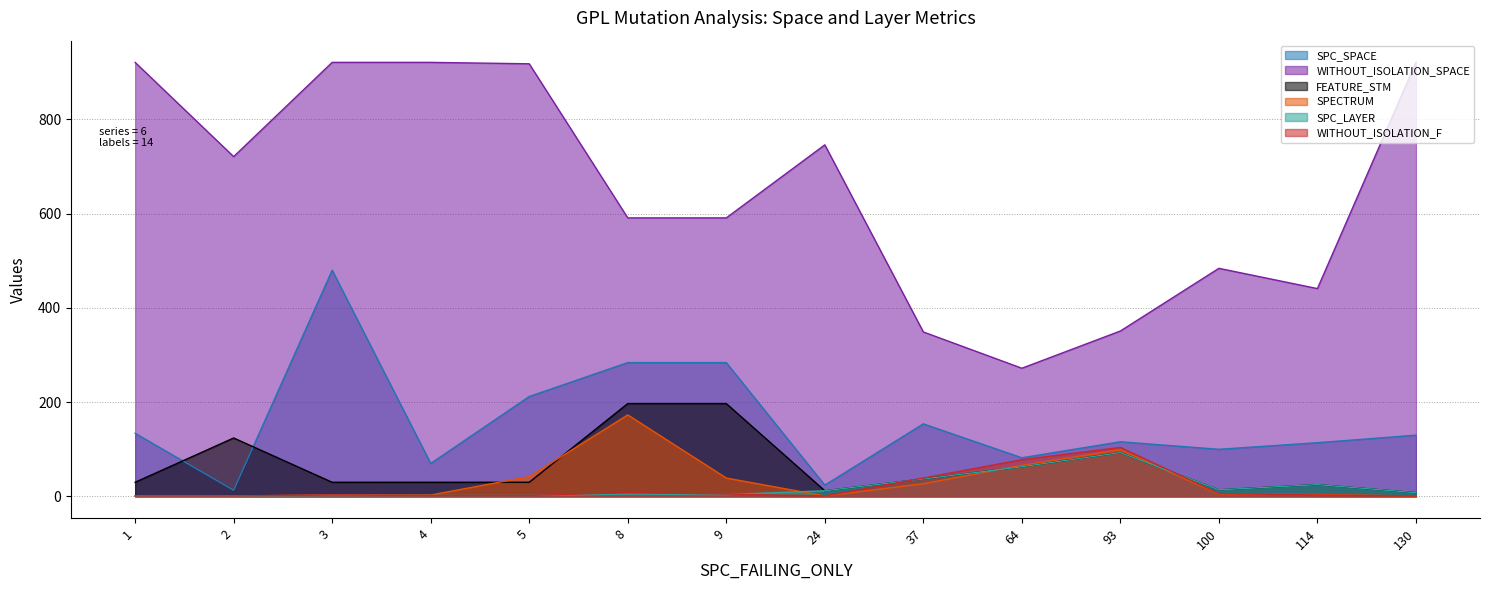

Reading right to left, transcribe all the data shown in this chart.

SPC_SPACE: 130=130	114=114	100=100	93=116	64=82	37=154	24=24	9=284	8=284	5=212	4=70	3=480	2=13	1=134
WITHOUT_ISOLATION_SPACE: 130=921	114=441	100=484	93=351	64=272	37=349	24=746	9=591	8=591	5=918	4=921	3=921	2=721	1=921
FEATURE_STM: 130=8	114=25	100=14	93=93	64=63	37=37	24=12	9=197	8=197	5=30	4=30	3=30	2=124	1=30
SPECTRUM: 130=1	114=4	100=5	93=99	64=66	37=27	24=1	9=39	8=173	5=42	4=3	3=3	2=1	1=1
SPC_LAYER: 130=8	114=25	100=14	93=93	64=63	37=37	24=12	9=4	8=5	5=2	4=2	3=2	2=1	1=1
WITHOUT_ISOLATION_F: 130=1	114=3	100=6	93=104	64=78	37=39	24=1	9=5	8=8	5=2	4=2	3=3	2=1	1=1